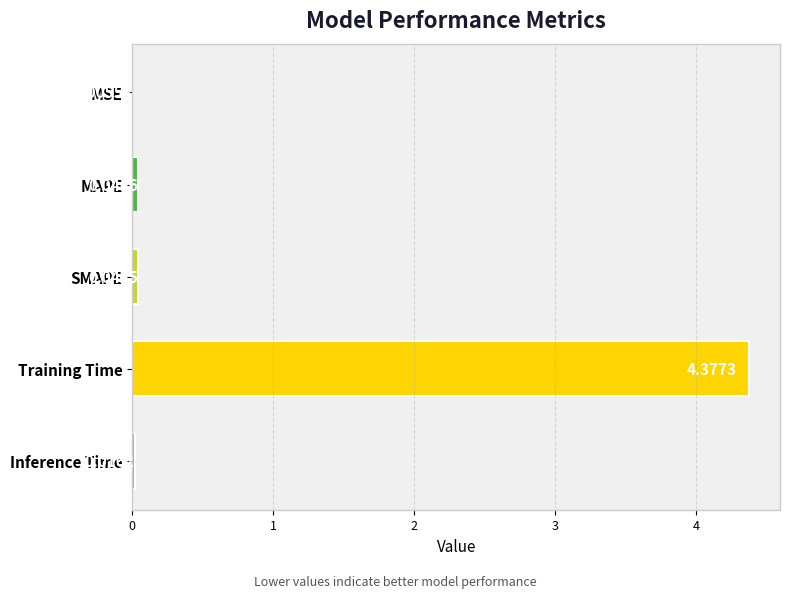

What is the average value?

0.9